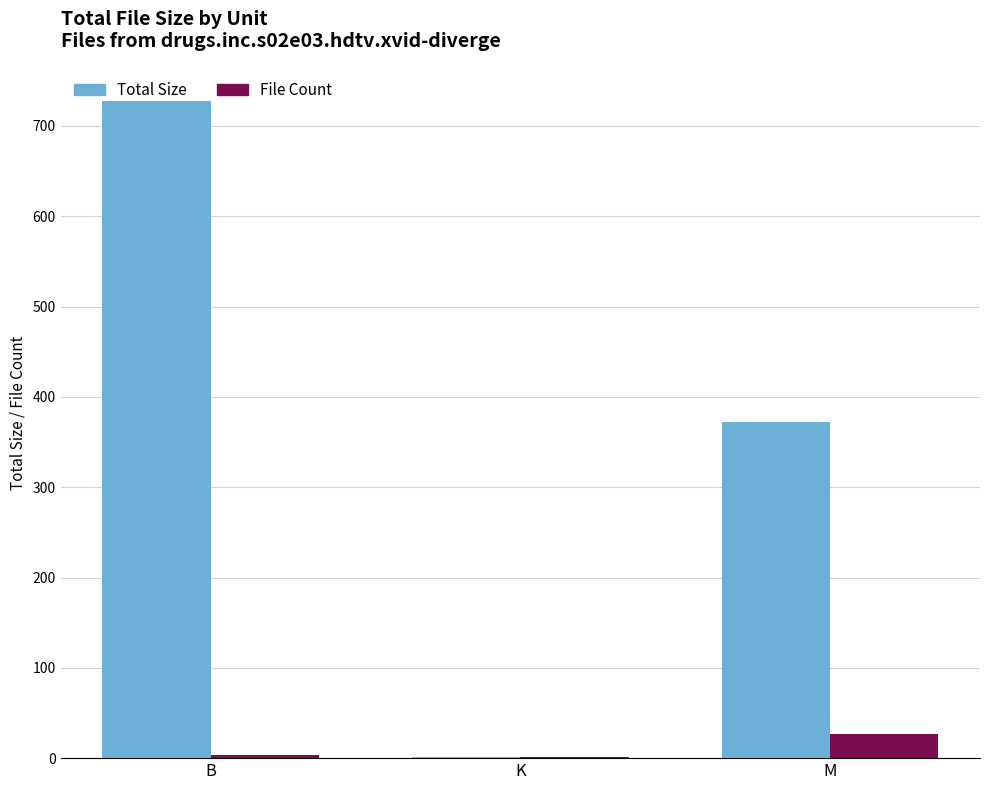

Where is Total Size nearest to the value 364?

M